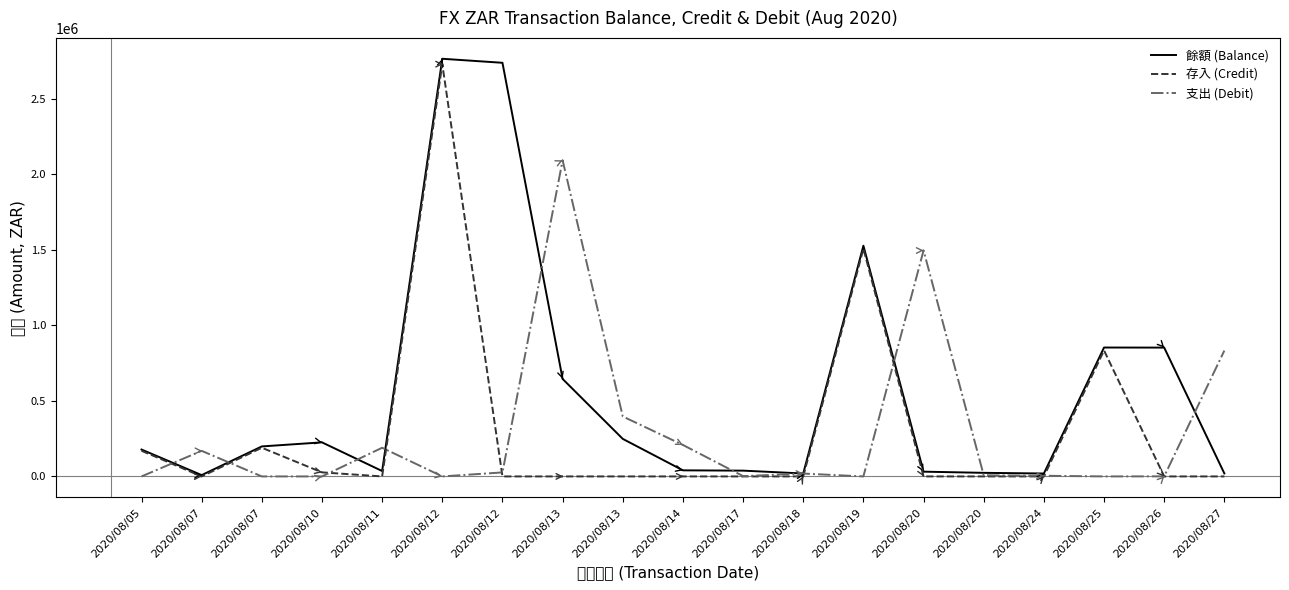

What is the difference between the 餘額 (Balance) values at 2020/08/13 and 2020/08/24?

229187.8